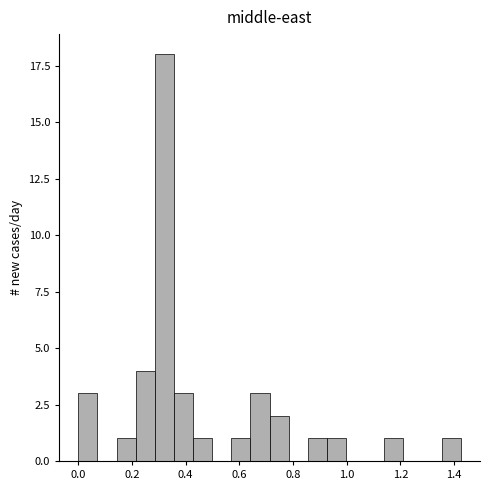

Read against the x-axis, roughly where is the centre of the tallest bar?

0.32